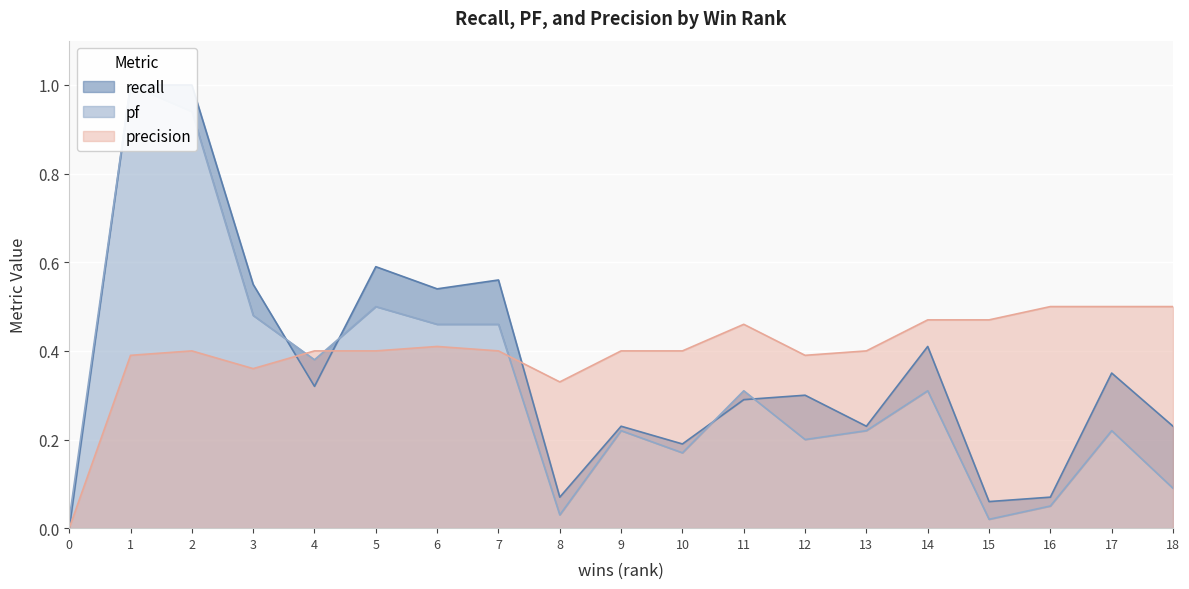

How many intersections are there between precision and recall?

3